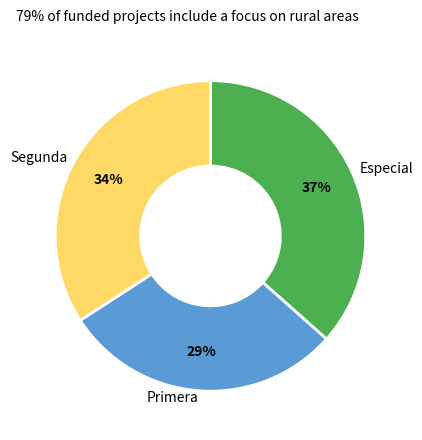

Is there a majority slice in this chart?

No